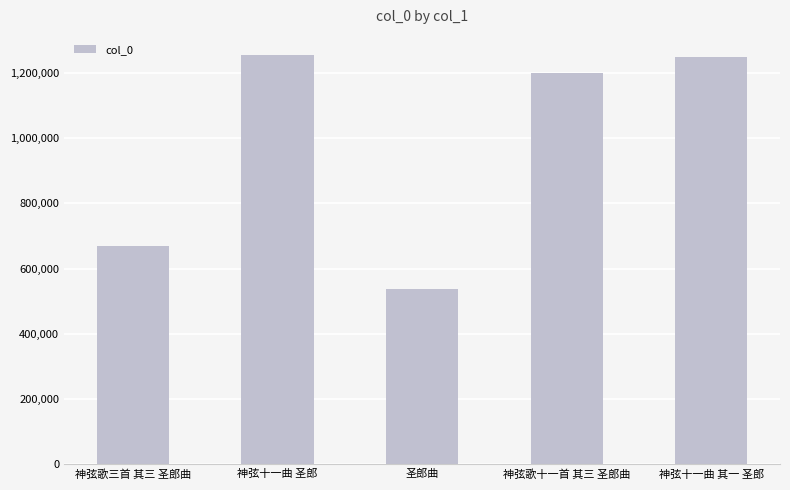

Which category has the lowest value across all series?

圣郎曲